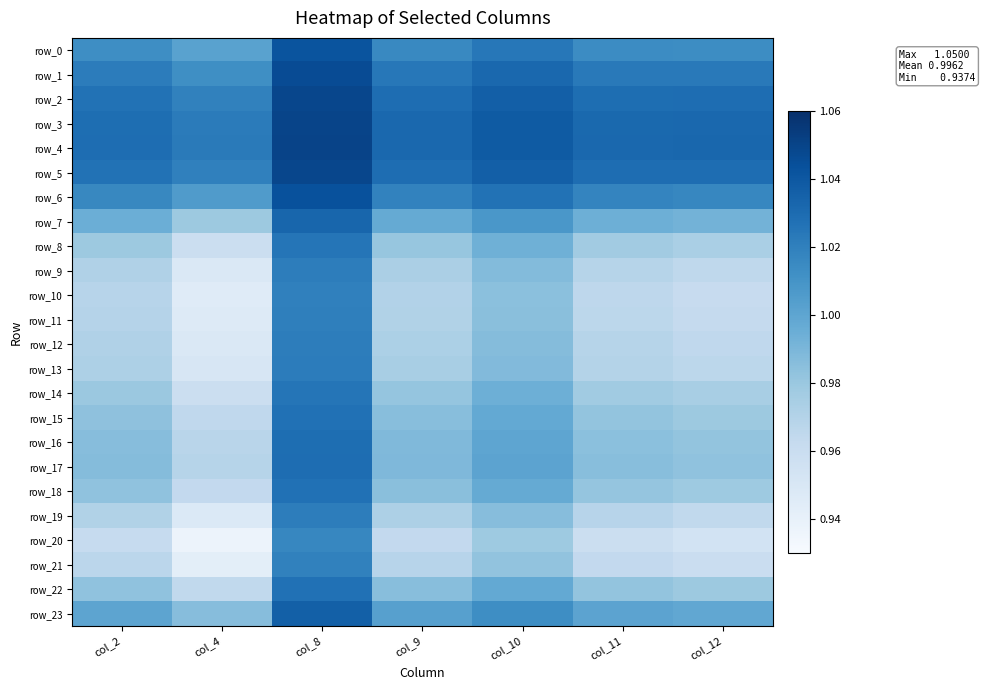

Reading right to left, list all the values displayed in this chart.

row_0: col_12=1.0	col_11=1.0	col_10=1.0	col_9=1.0	col_8=1.0	col_4=1.0	col_2=1.0
row_1: col_12=1.0	col_11=1.0	col_10=1.0	col_9=1.0	col_8=1.0	col_4=1.0	col_2=1.0
row_2: col_12=1.0	col_11=1.0	col_10=1.0	col_9=1.0	col_8=1.0	col_4=1.0	col_2=1.0
row_3: col_12=1.0	col_11=1.0	col_10=1.0	col_9=1.0	col_8=1.0	col_4=1.0	col_2=1.0
row_4: col_12=1.0	col_11=1.0	col_10=1.0	col_9=1.0	col_8=1.1	col_4=1.0	col_2=1.0
row_5: col_12=1.0	col_11=1.0	col_10=1.0	col_9=1.0	col_8=1.0	col_4=1.0	col_2=1.0
row_6: col_12=1.0	col_11=1.0	col_10=1.0	col_9=1.0	col_8=1.0	col_4=1.0	col_2=1.0
row_7: col_12=1.0	col_11=1.0	col_10=1.0	col_9=1.0	col_8=1.0	col_4=1.0	col_2=1.0
row_8: col_12=1.0	col_11=1.0	col_10=1.0	col_9=1.0	col_8=1.0	col_4=1.0	col_2=1.0
row_9: col_12=1.0	col_11=1.0	col_10=1.0	col_9=1.0	col_8=1.0	col_4=0.9	col_2=1.0
row_10: col_12=1.0	col_11=1.0	col_10=1.0	col_9=1.0	col_8=1.0	col_4=0.9	col_2=1.0
row_11: col_12=1.0	col_11=1.0	col_10=1.0	col_9=1.0	col_8=1.0	col_4=0.9	col_2=1.0
row_12: col_12=1.0	col_11=1.0	col_10=1.0	col_9=1.0	col_8=1.0	col_4=0.9	col_2=1.0
row_13: col_12=1.0	col_11=1.0	col_10=1.0	col_9=1.0	col_8=1.0	col_4=1.0	col_2=1.0
row_14: col_12=1.0	col_11=1.0	col_10=1.0	col_9=1.0	col_8=1.0	col_4=1.0	col_2=1.0
row_15: col_12=1.0	col_11=1.0	col_10=1.0	col_9=1.0	col_8=1.0	col_4=1.0	col_2=1.0
row_16: col_12=1.0	col_11=1.0	col_10=1.0	col_9=1.0	col_8=1.0	col_4=1.0	col_2=1.0
row_17: col_12=1.0	col_11=1.0	col_10=1.0	col_9=1.0	col_8=1.0	col_4=1.0	col_2=1.0
row_18: col_12=1.0	col_11=1.0	col_10=1.0	col_9=1.0	col_8=1.0	col_4=1.0	col_2=1.0
row_19: col_12=1.0	col_11=1.0	col_10=1.0	col_9=1.0	col_8=1.0	col_4=0.9	col_2=1.0
row_20: col_12=1.0	col_11=1.0	col_10=1.0	col_9=1.0	col_8=1.0	col_4=0.9	col_2=1.0
row_21: col_12=1.0	col_11=1.0	col_10=1.0	col_9=1.0	col_8=1.0	col_4=0.9	col_2=1.0
row_22: col_12=1.0	col_11=1.0	col_10=1.0	col_9=1.0	col_8=1.0	col_4=1.0	col_2=1.0
row_23: col_12=1.0	col_11=1.0	col_10=1.0	col_9=1.0	col_8=1.0	col_4=1.0	col_2=1.0